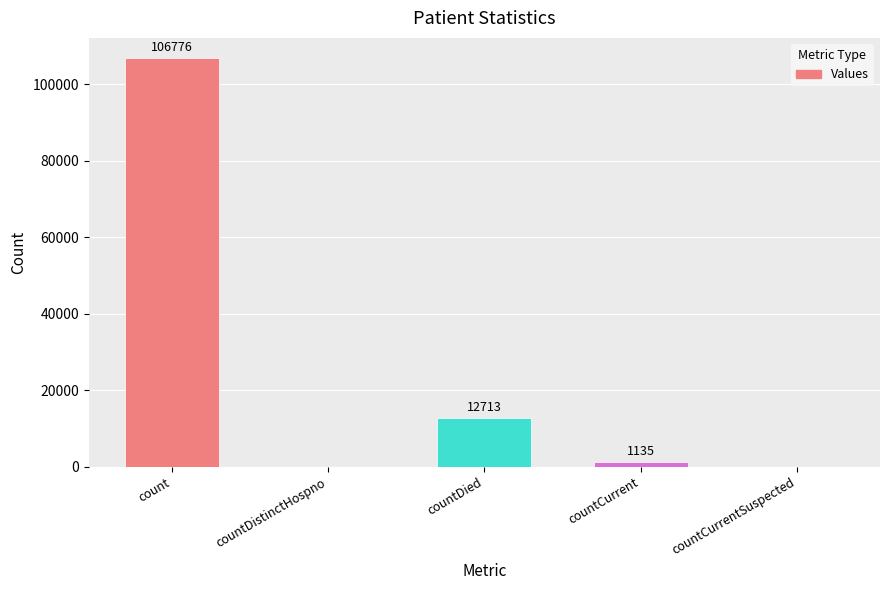

Reading right to left, list all the values displayed in this chart.

0	1135	12713	0	106776